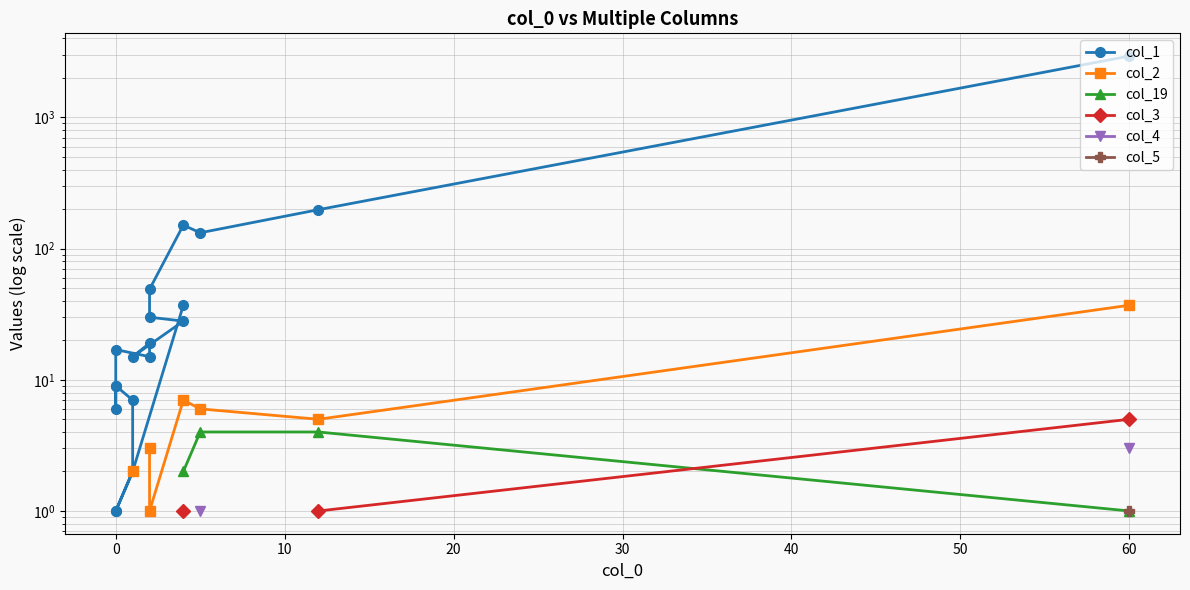

True or false: col_4 and col_2 cross at least once.

False